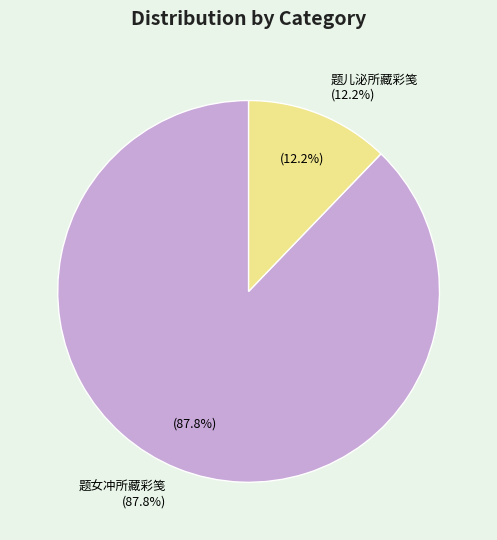

The 题女冲所藏彩笺 slice represents 88% of the pie. True or false?

True